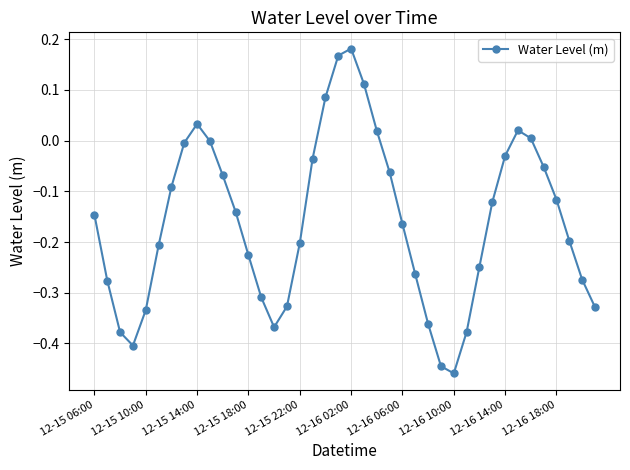

What is the difference between the maximum and minimum values?

0.6